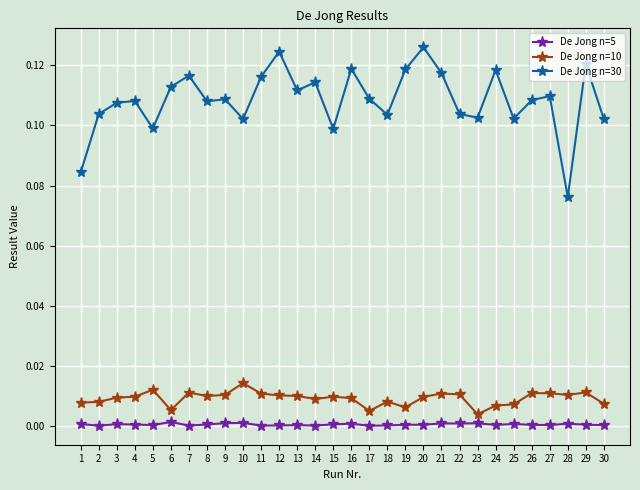

Is it true that De Jong n=5 equals 0.0 at 24?

True